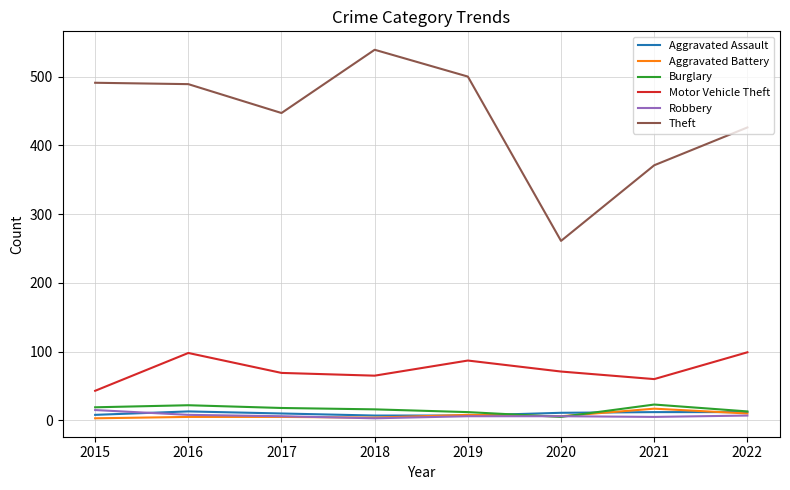

How many values in the Aggravated Assault series are below 11?

4